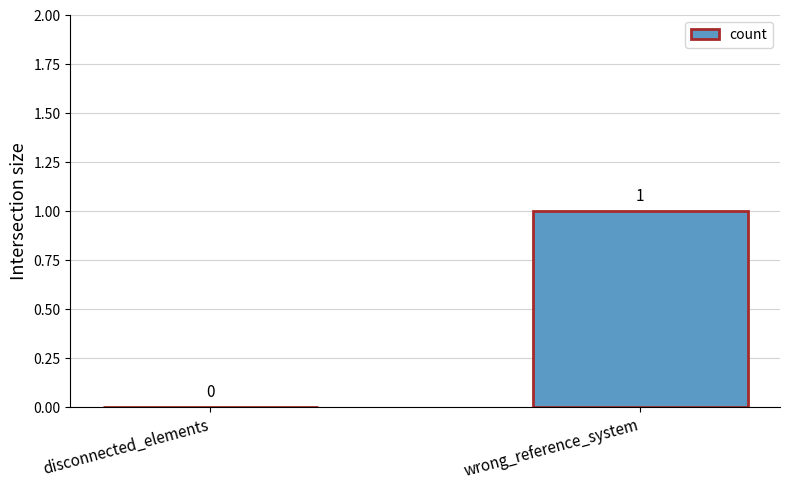

Where is the data nearest to the value 0?

disconnected_elements